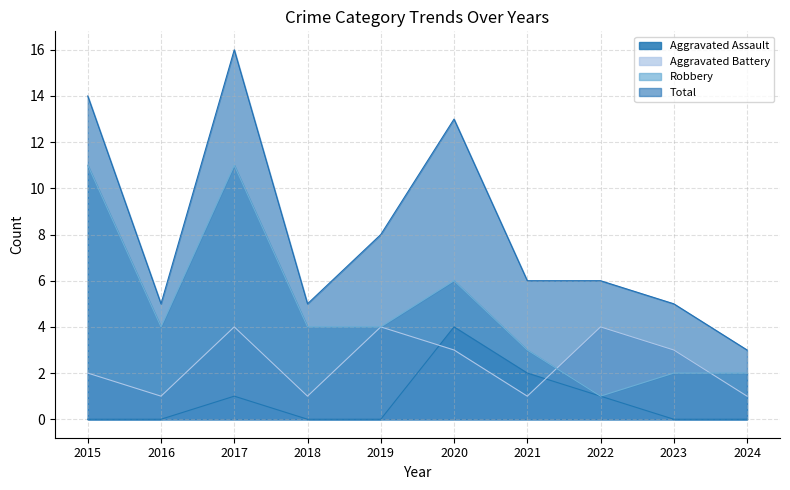

Is the value of Aggravated Assault at 2015 greater than the value of Total at 2015?

No